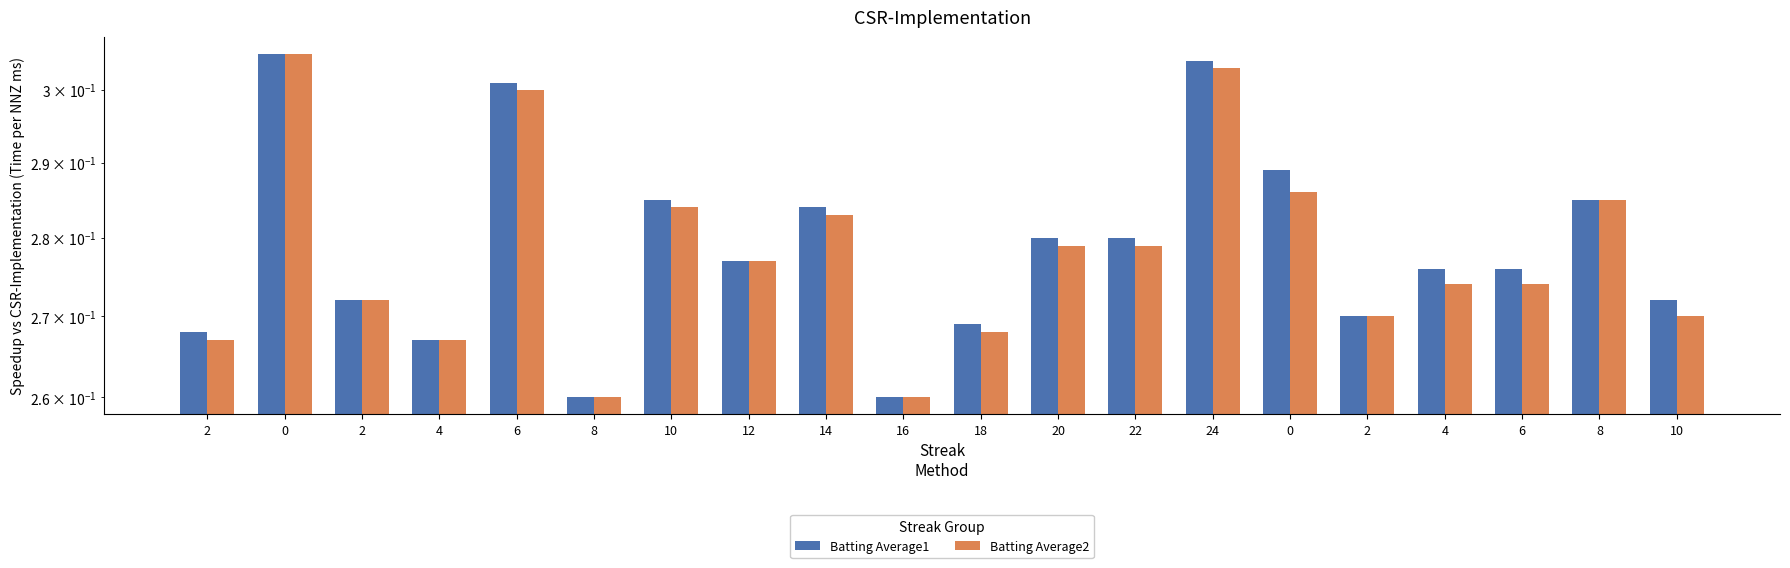

What is the sum of the Batting Average1 values at 2 and 24?

0.6